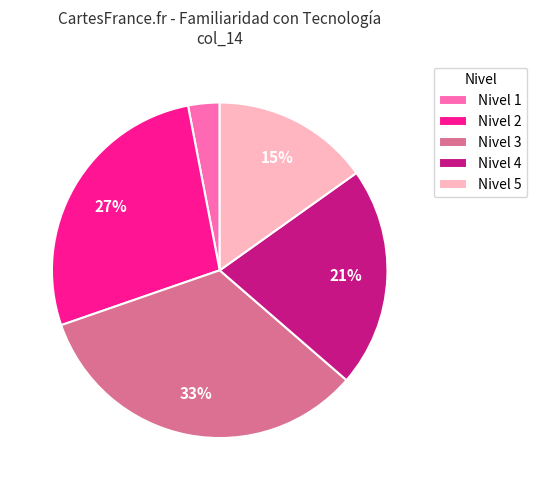

What percentage is the Nivel 4 slice, to the nearest percent?

21%